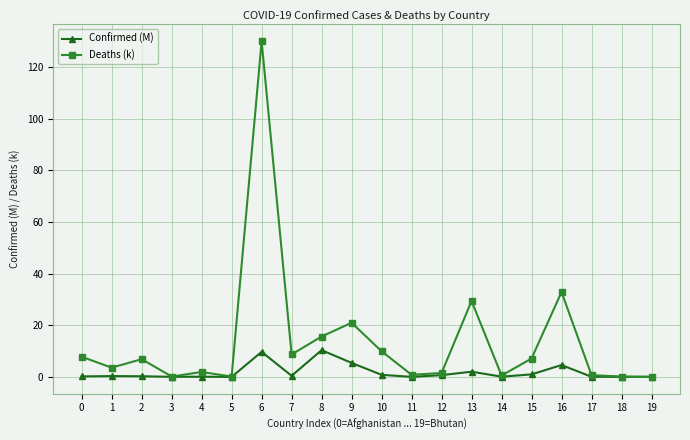

What is the value of the Deaths (k) point at the 11th from the left?

9.9